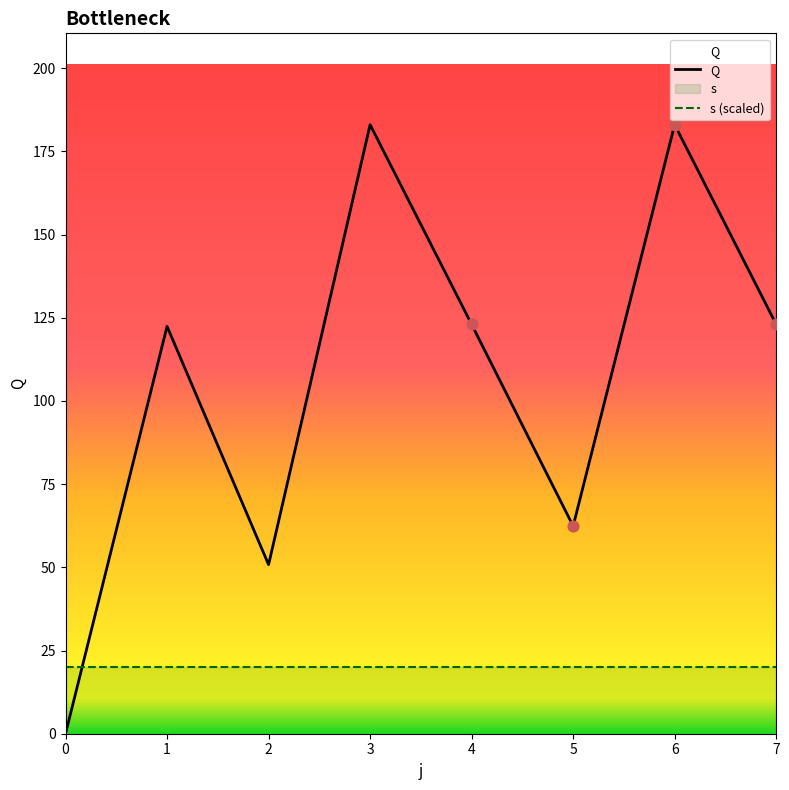

Approximately how many times larger is the value at 3 compared to 7?

1.5